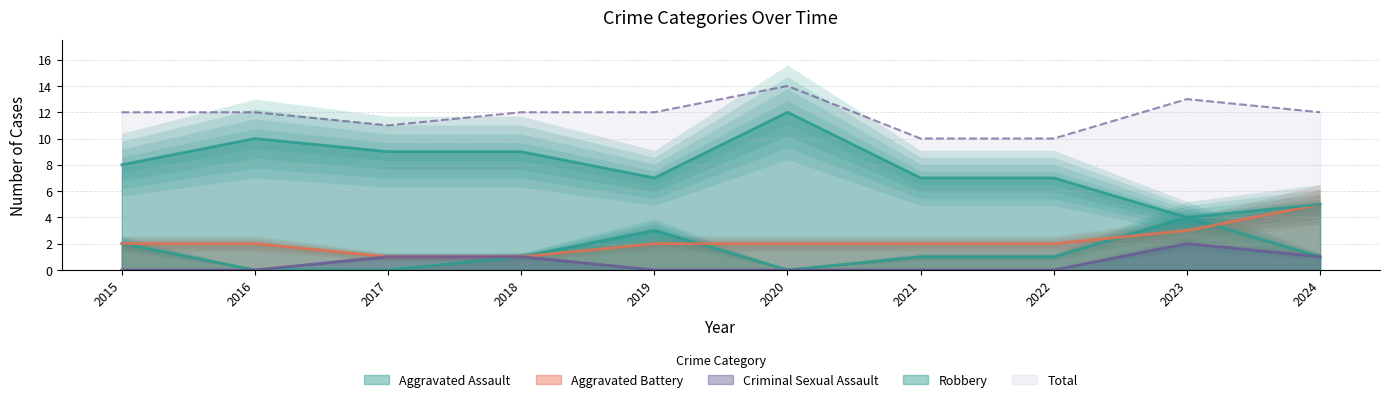

Between 2021 and 2024, which series saw the biggest shift?

Aggravated Battery